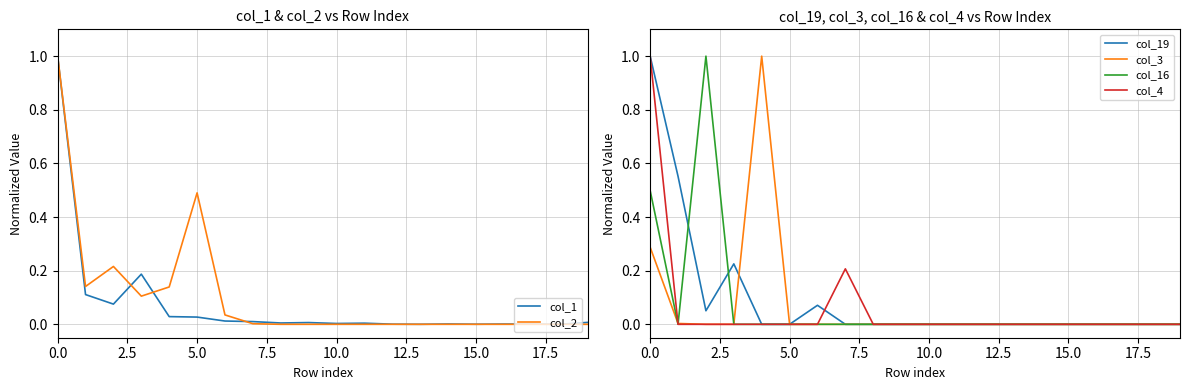

Which series has the largest total across all categories?

col_2